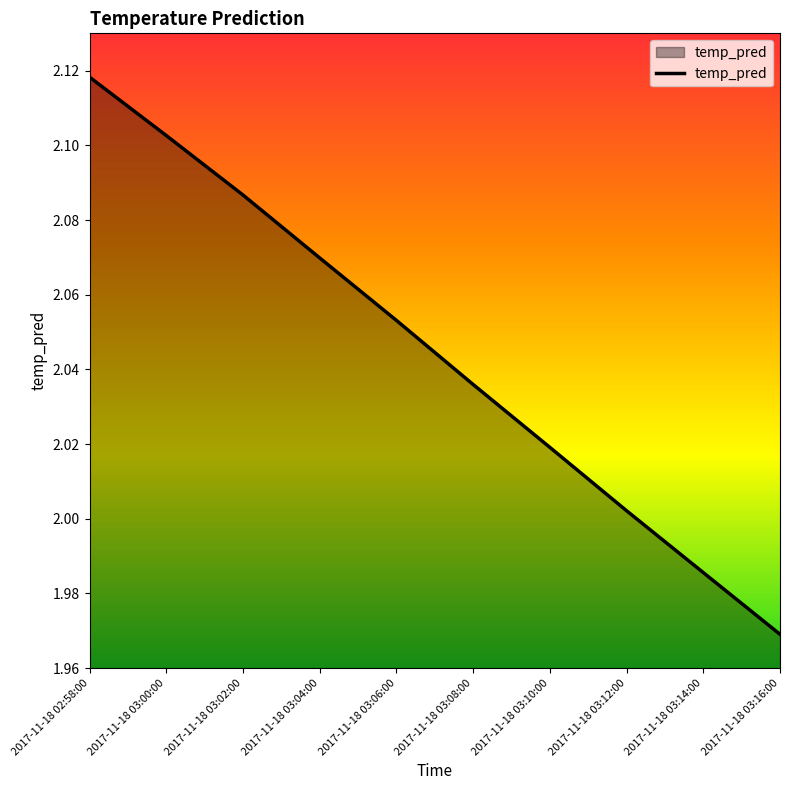

Where does the data first go above 2?

2017-11-18 02:58:00